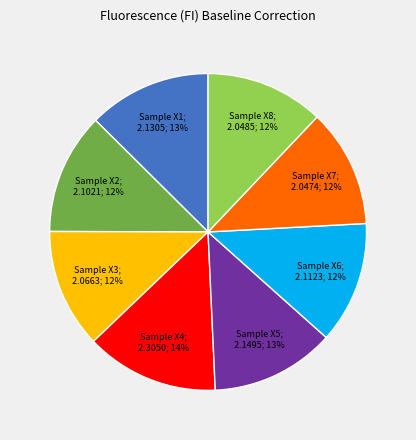

To the nearest percent, what is the average slice percentage?

12%